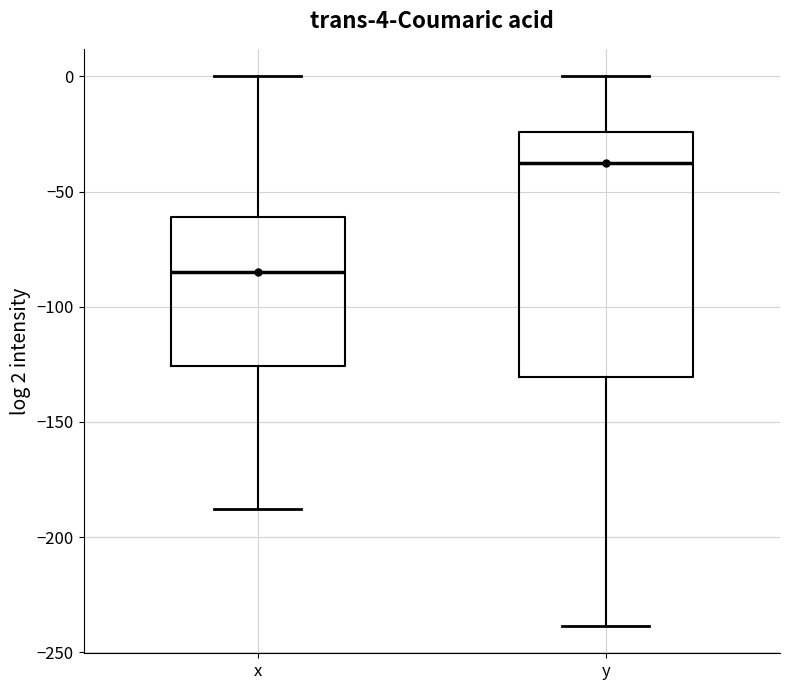

Which box has the highest median line?

y